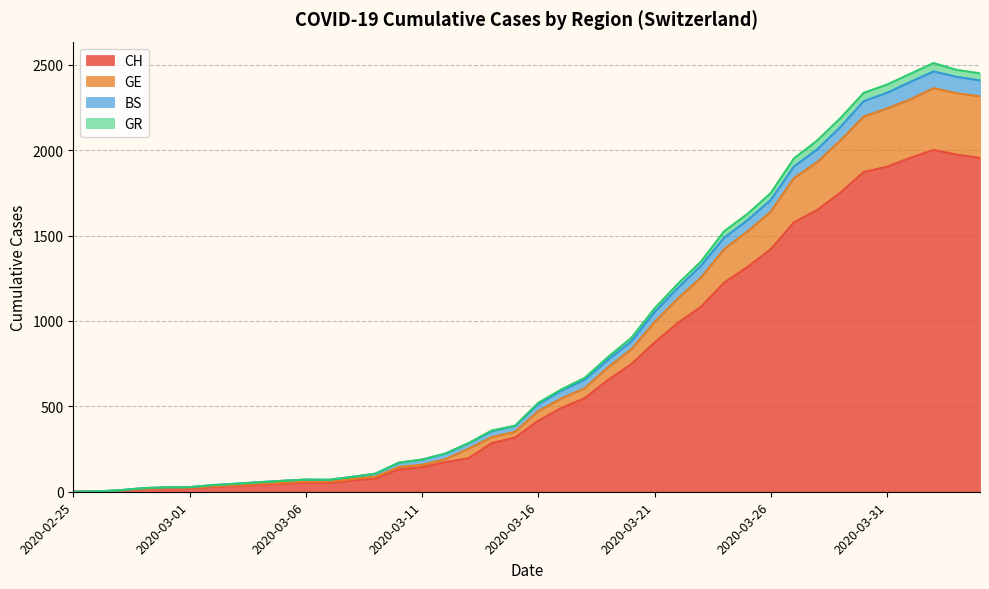

What is the highest value of the CH series?

2001